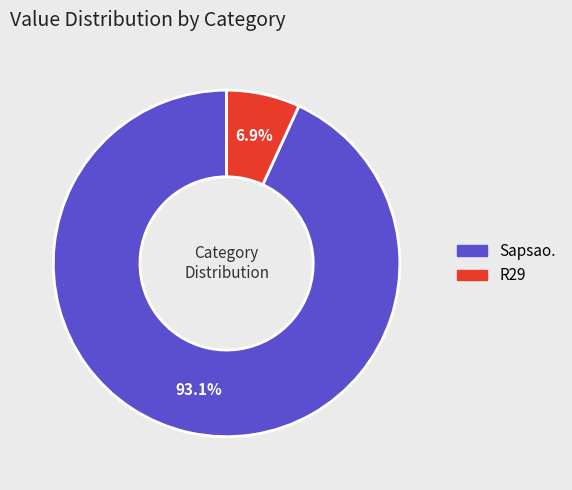

True or false: R29 accounts for 7% of the total.

True